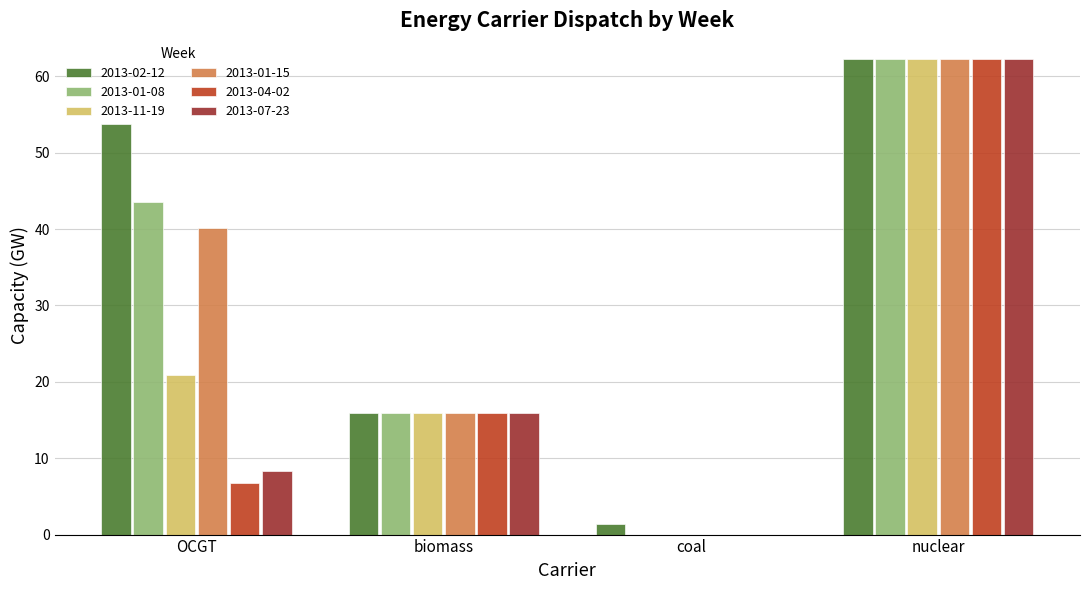

The value of 2013-02-12 at OCGT is 73.8. True or false?

False